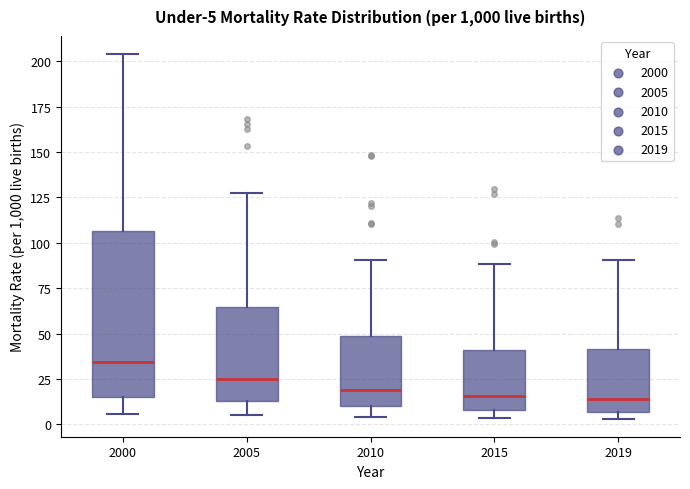

Which box is the tallest, from its lower edge to its upper edge?

2000